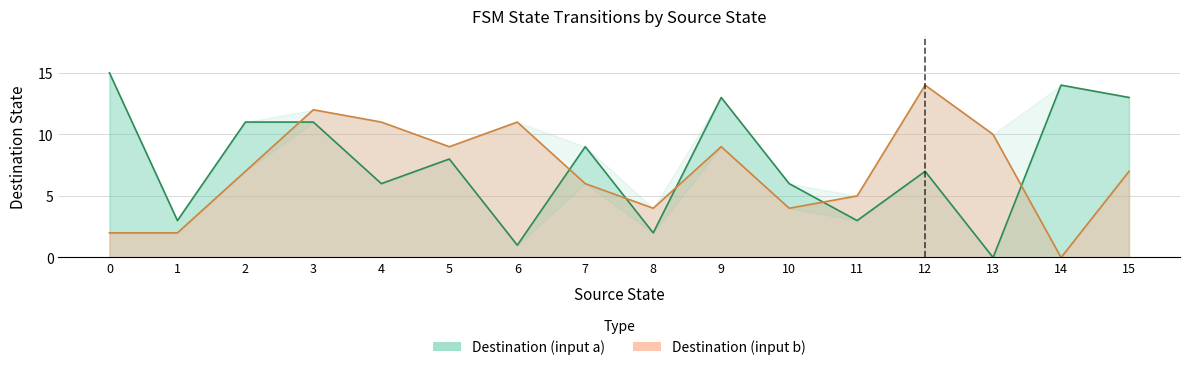

How many times do destination_state and source_state cross each other?

6